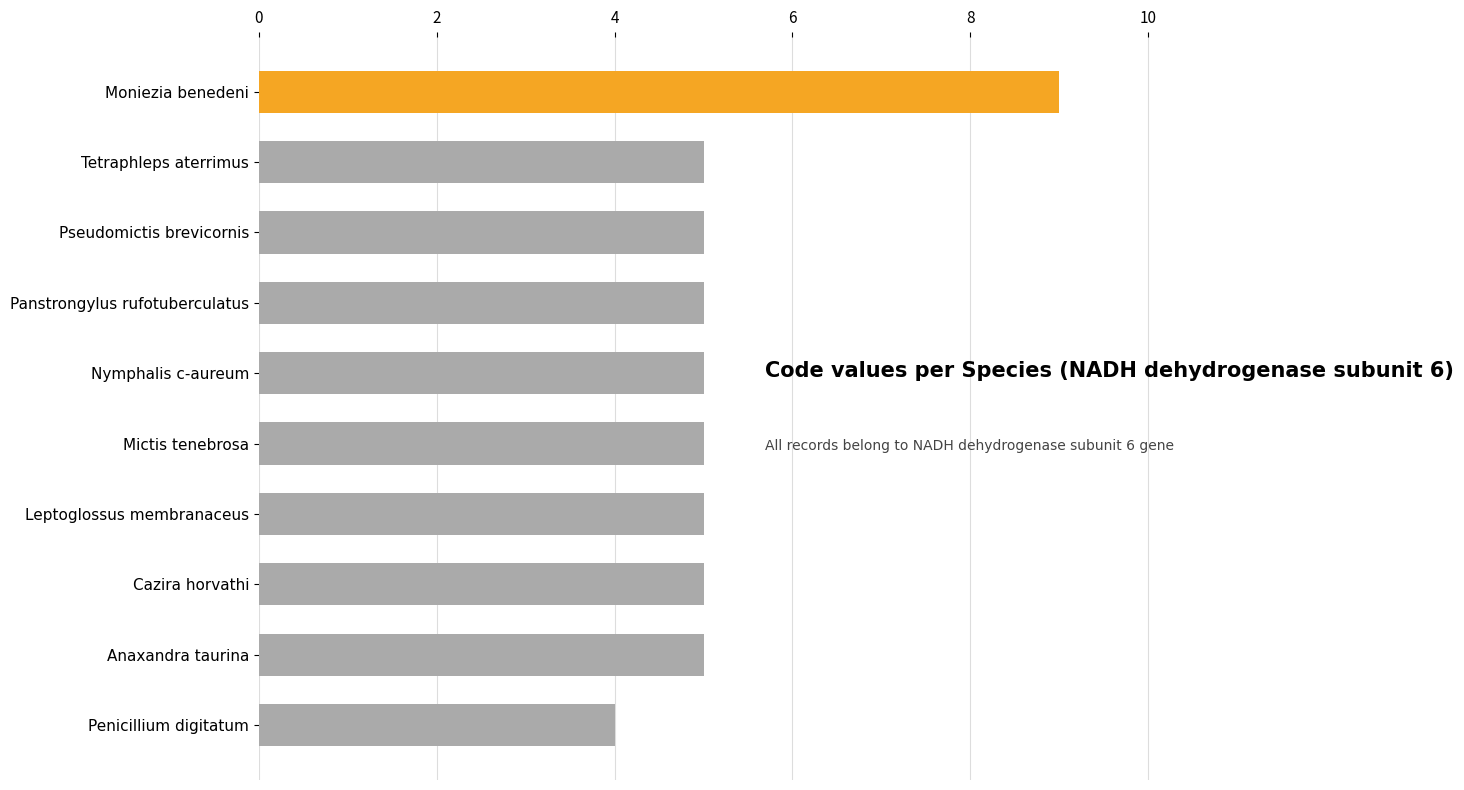

Count the number of data series in this chart.

1